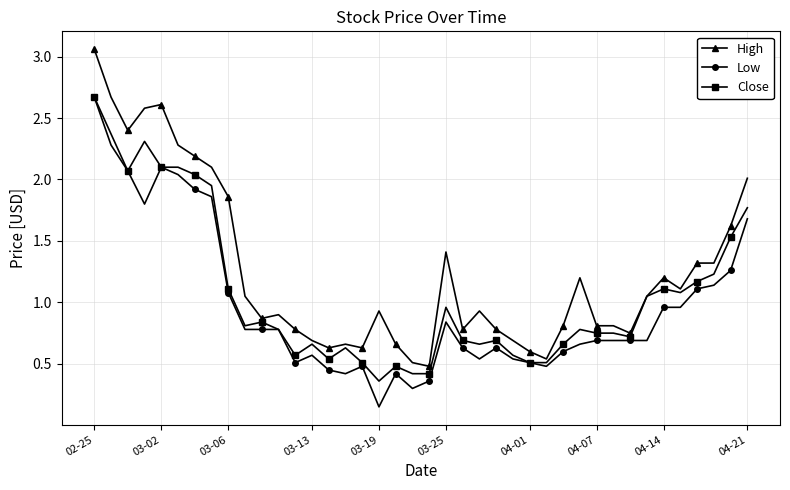

What is the value of the Low point at the 20th from the left?

0.3